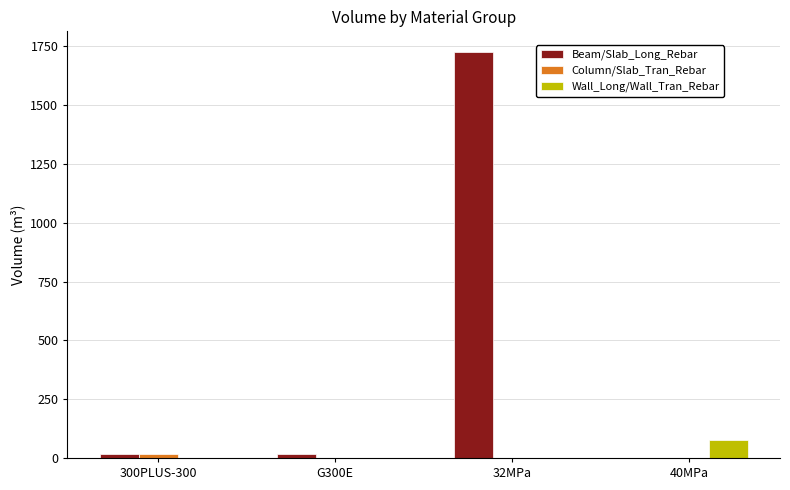

What is the sum of the Beam/Slab_Long_Rebar values at 40MPa and 32MPa?

1727.3